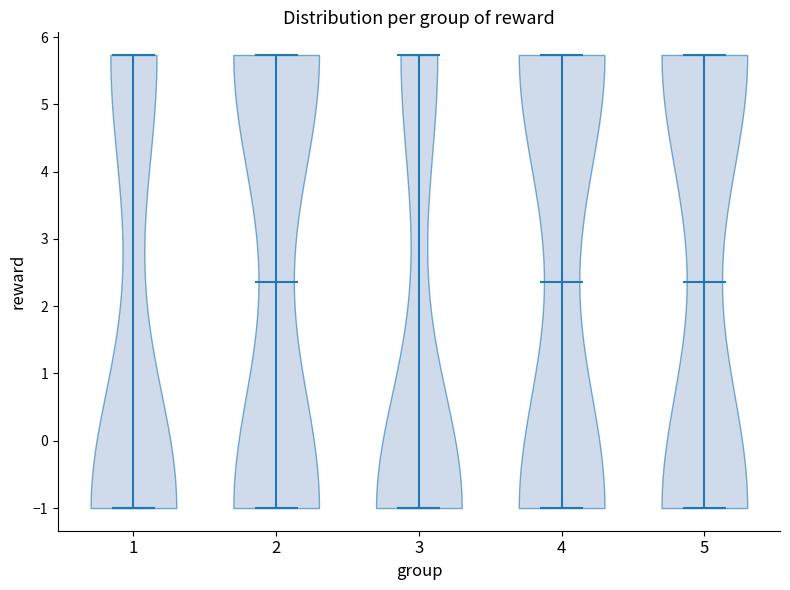

What is the highest point the violin at x = 3 reaches on the y-axis? The values are not printed on the chart, so give them approximately, as read against the axis.

5.7